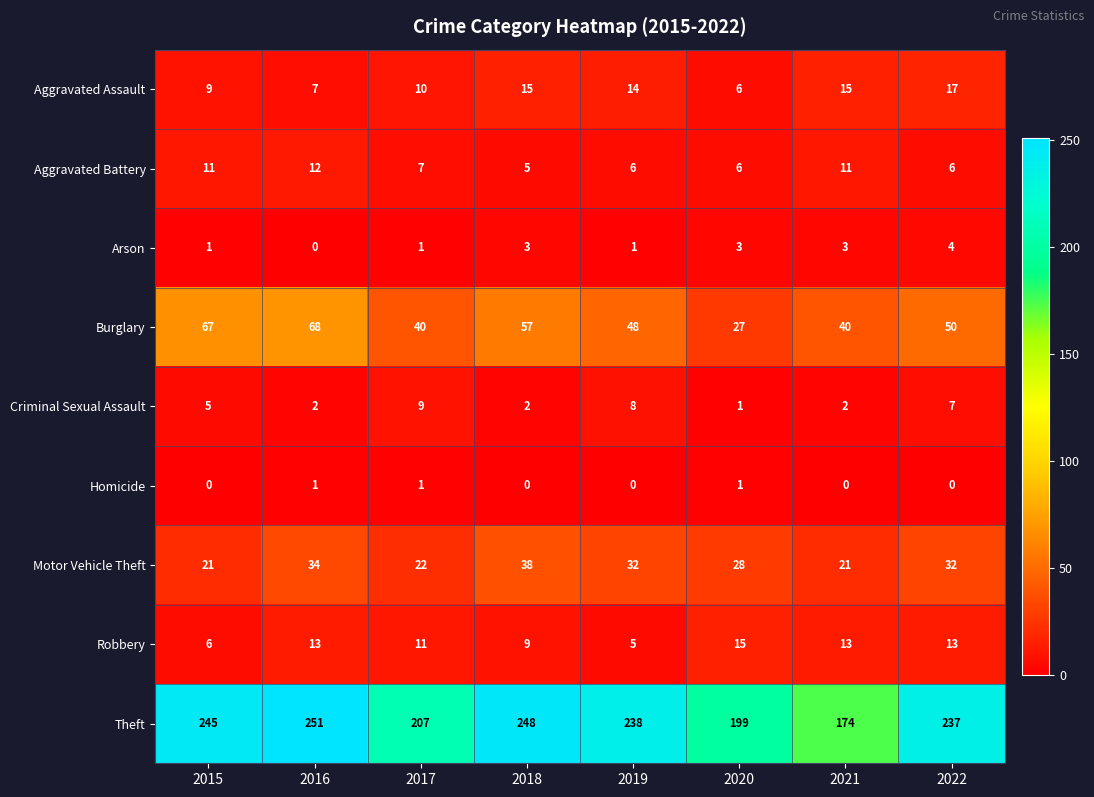

What is the sum of all Arson values?

16